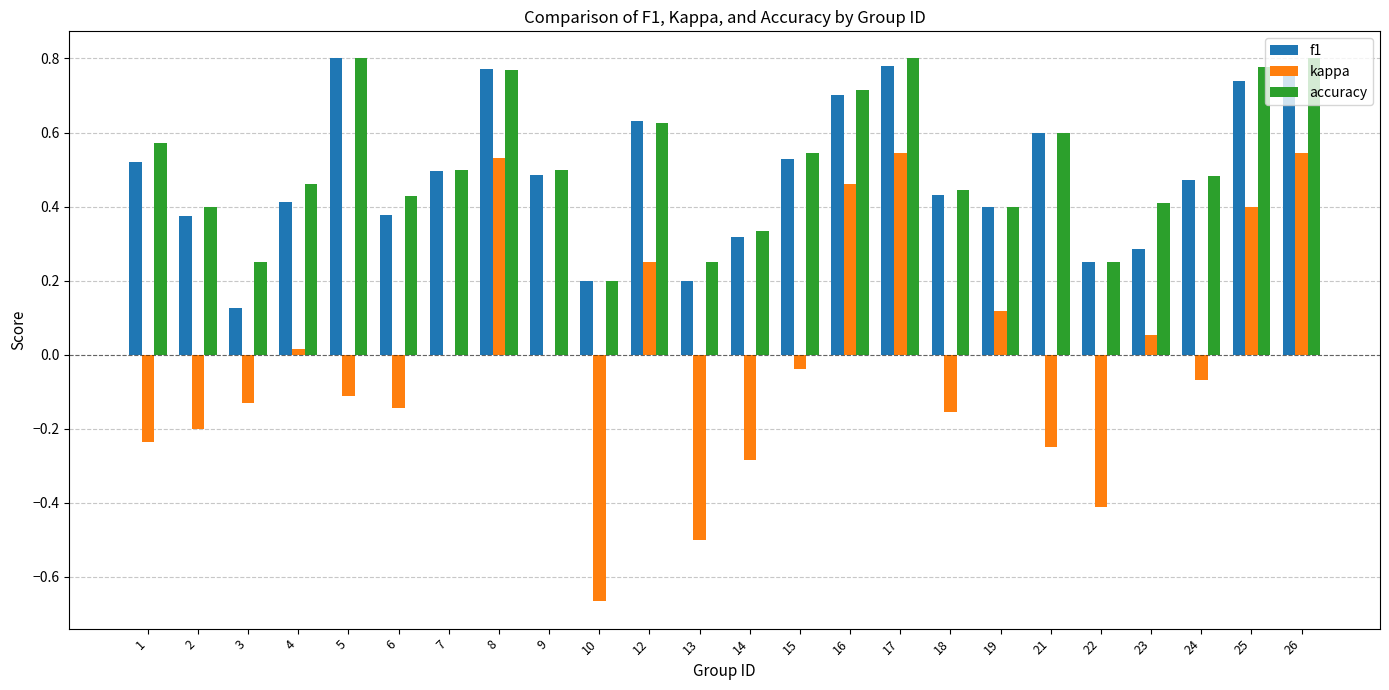

The accuracy series shows 0.2 at 15. True or false?

False